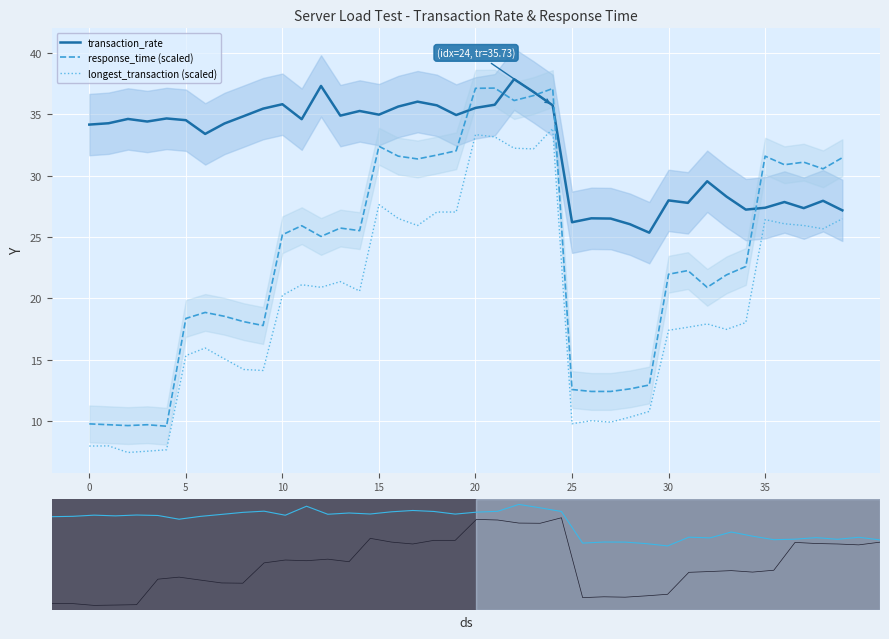

What is the difference between the maximum and minimum values in the longest_transaction (scaled) series?

26.4